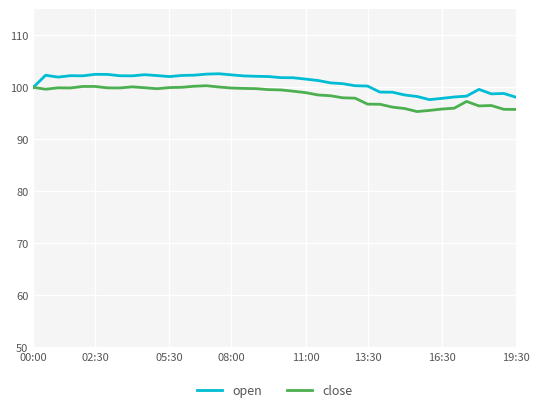

What is the minimum value for close?

95.3